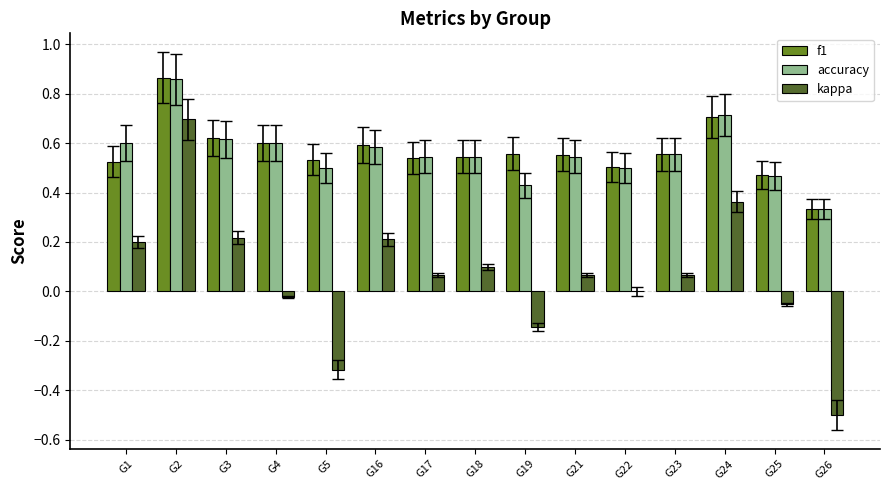

What are all the series names shown in the legend?

f1, accuracy, kappa